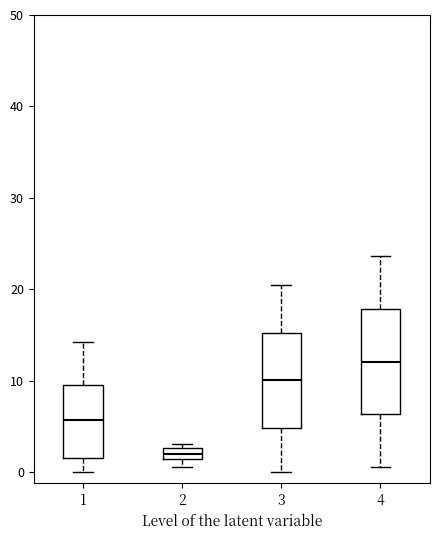

Comparing the boxes themselves (not the whiskers), which one is the tallest?

4